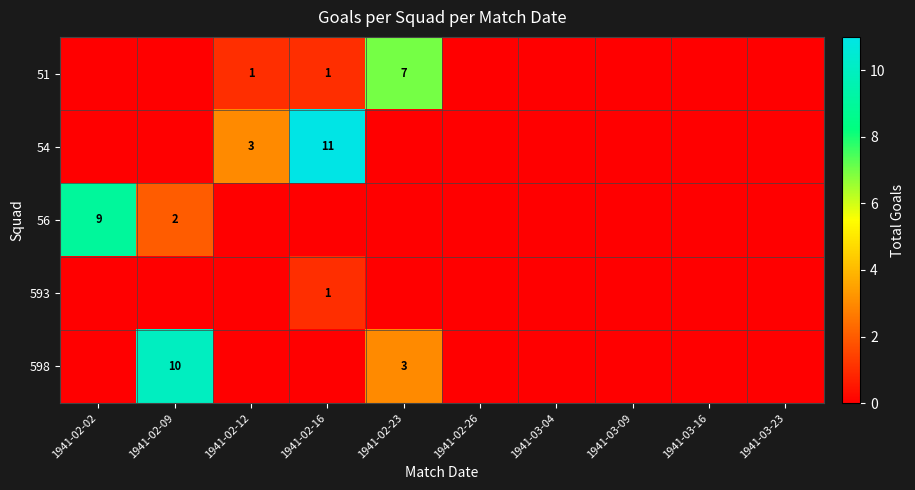

At which label does 598 reach its peak?

1941-02-09